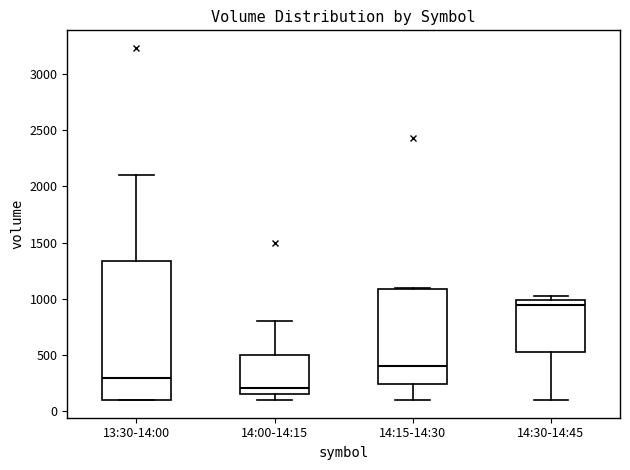

Reading left to right, read every box against the y-axis: the position of its median line, the range the box covers, and the ends of its whiskers. The values are not printed on the chart, so give them approximately, as read against the axis.

13:30-14:00: median 300, box 100 to 1350, whiskers 100 to 2100
14:00-14:15: median 200, box 150 to 500, whiskers 100 to 800
14:15-14:30: median 400, box 250 to 1100, whiskers 100 to 1100 (just above the box's upper edge)
14:30-14:45: median 950, box 500 to 1000, whiskers 100 to 1050